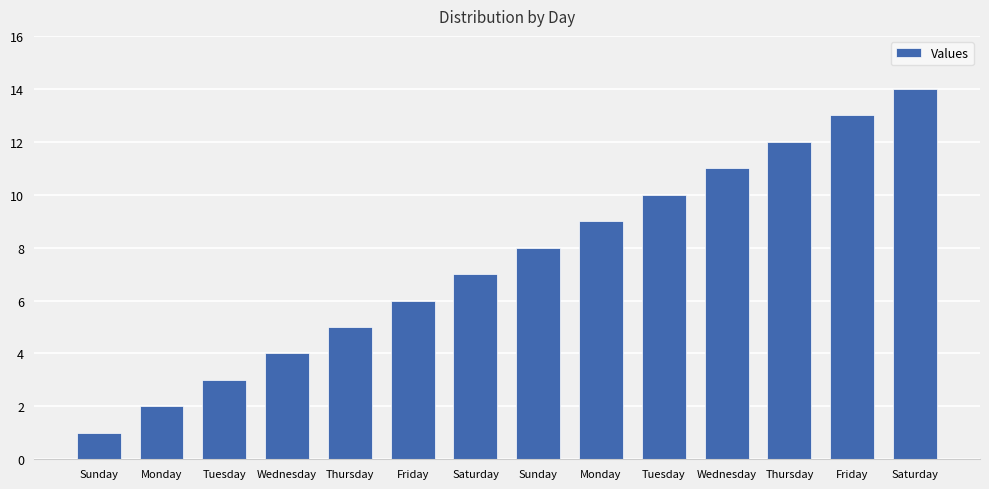

Which category has the highest value across all series?

Saturday